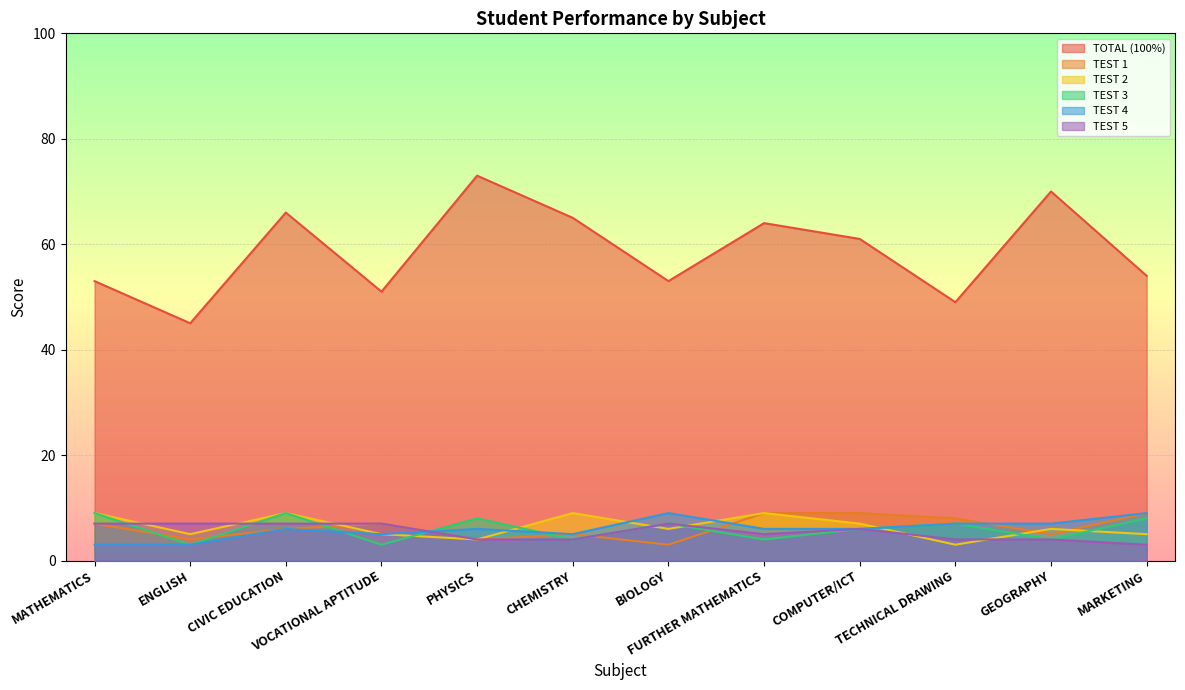

What is the highest value of the TEST 3 series?

9